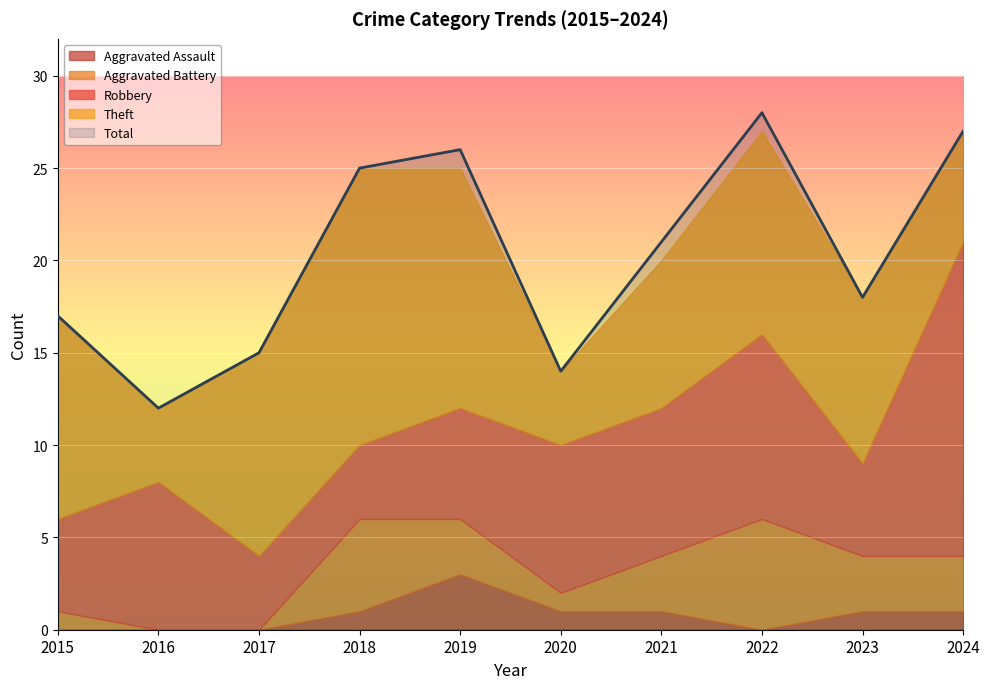

How many intersections are there between Robbery and Aggravated Battery?

2